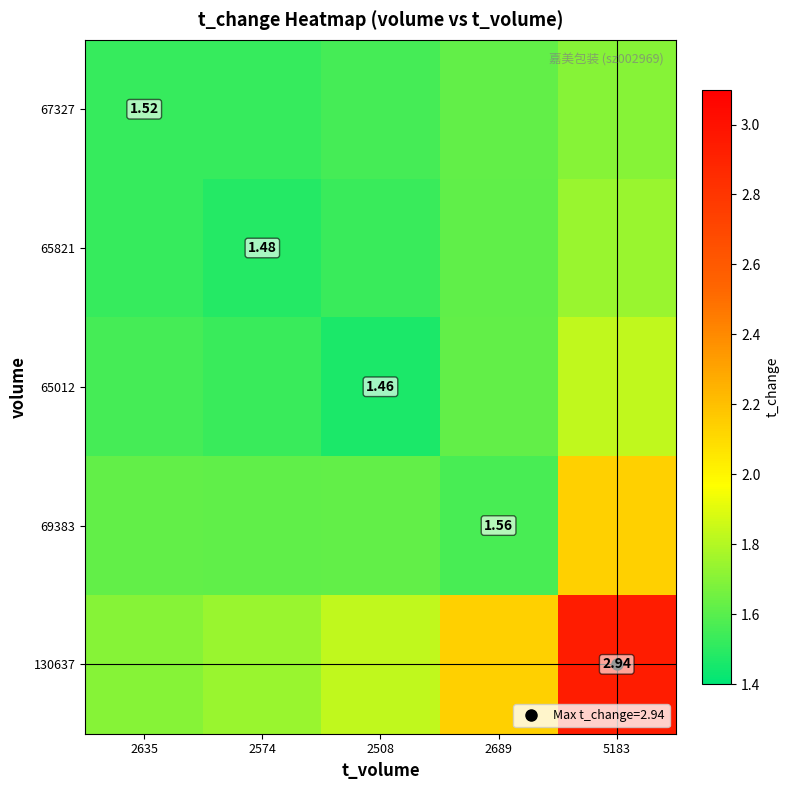

At how many categories does at least one series exceed 2?

2